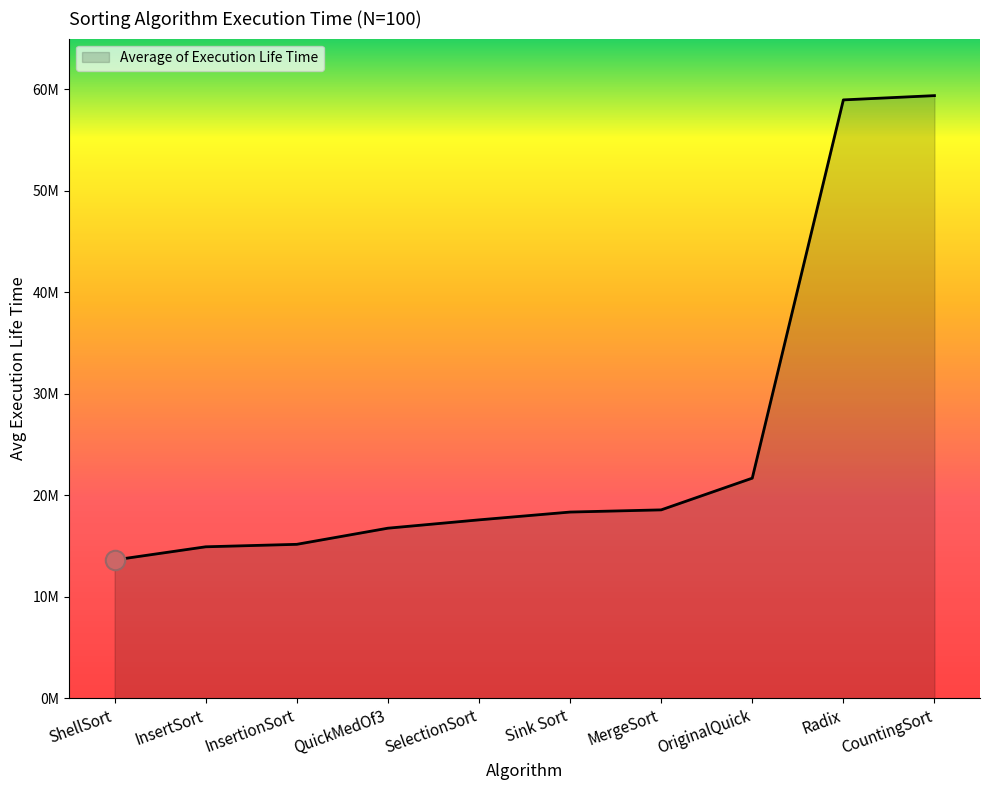

Reading right to left, transcribe all the data shown in this chart.

CountingSort=59380677.3	Radix=58959638.2	OriginalQuick=21698451.7	MergeSort=18575379.5	Sink Sort=18359915.7	SelectionSort=17590943.5	QuickMedOf3=16770619.5	InsertionSort=15181595.7	InsertSort=14937991.9	ShellSort=13642734.6